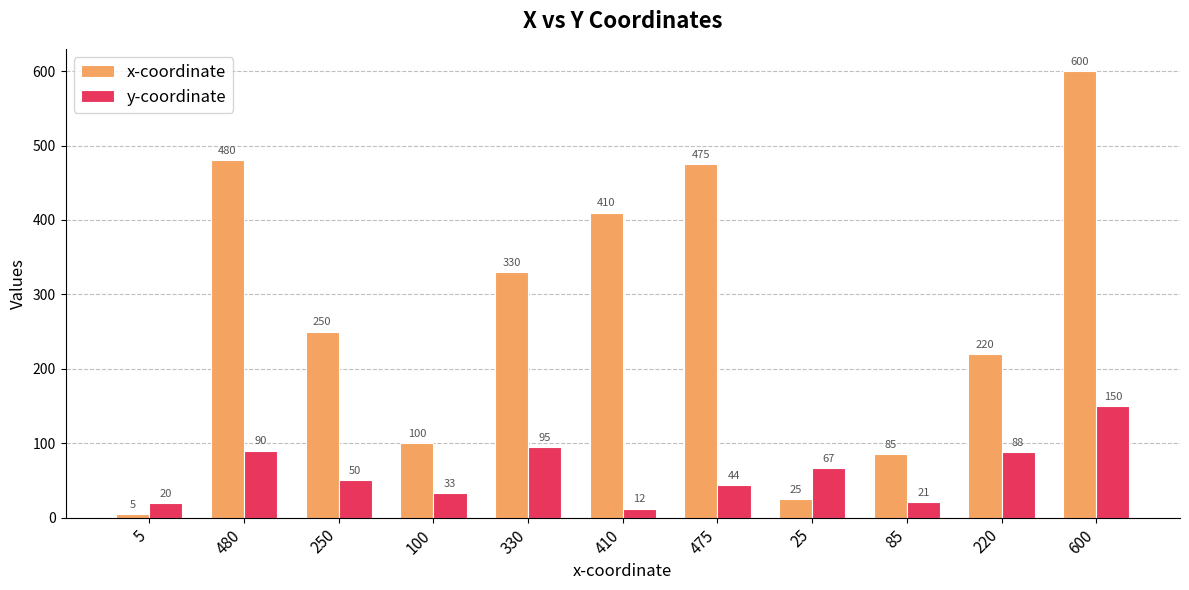

List the series in order of their overall mean, highest first.

x-coordinate, y-coordinate